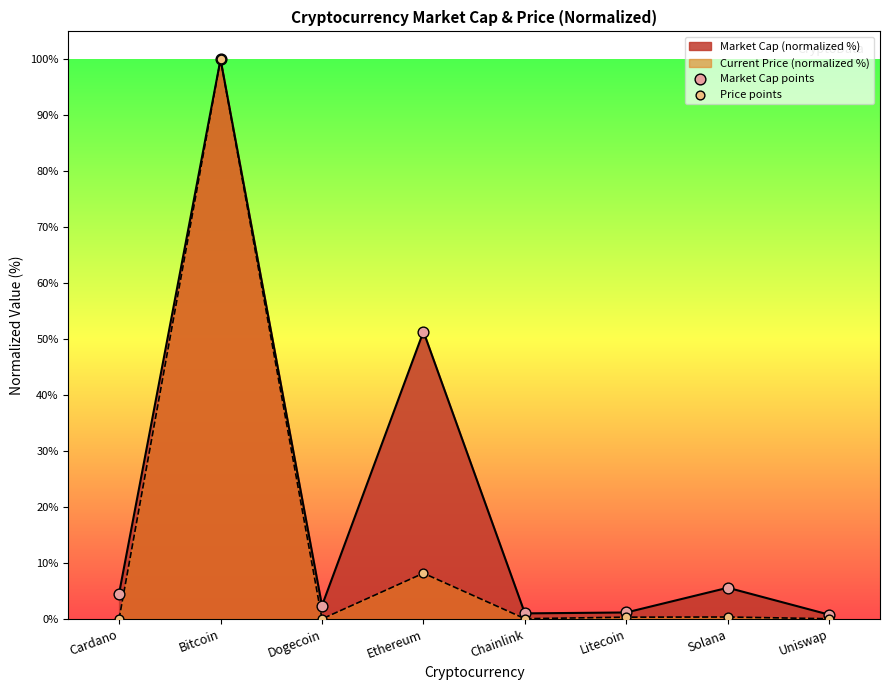

At which category is the sum across all series the highest?

Bitcoin